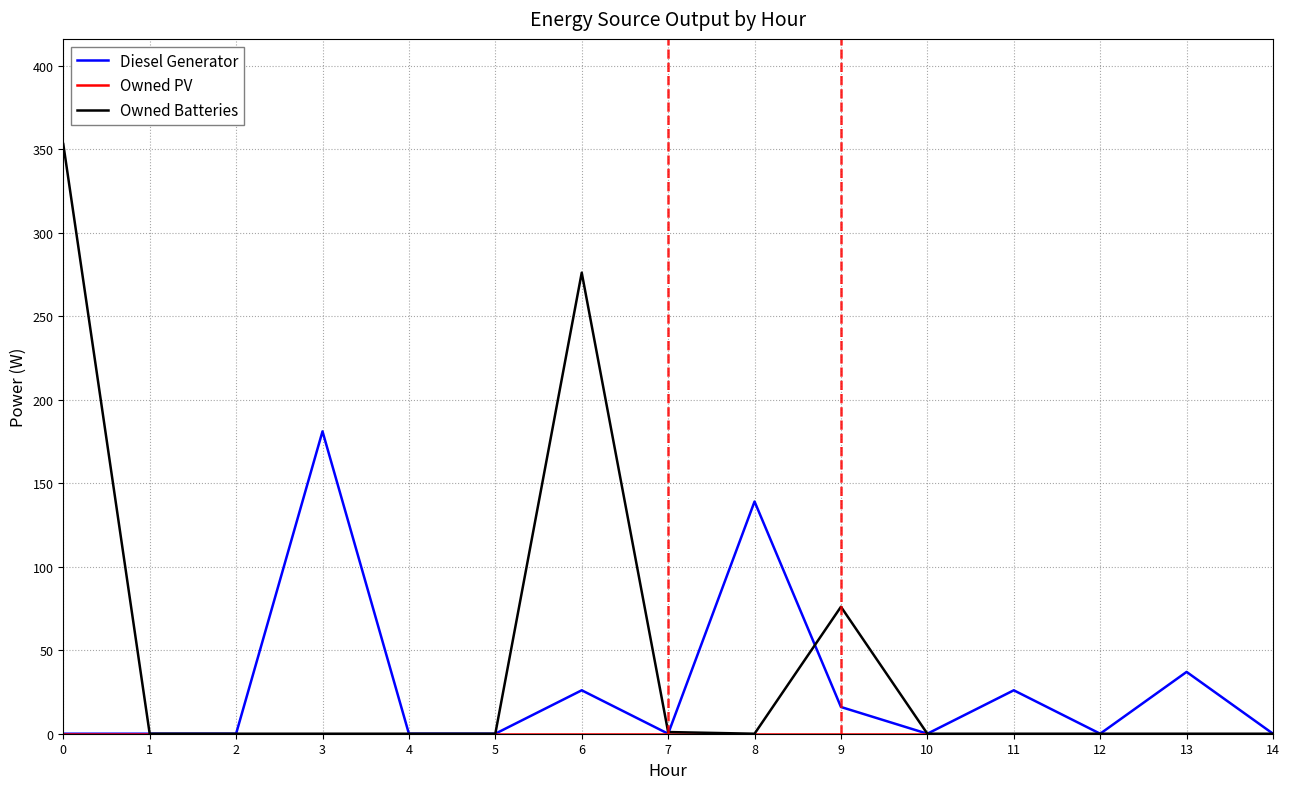

Between 4 and 6, which series saw the biggest shift?

Owned Batteries